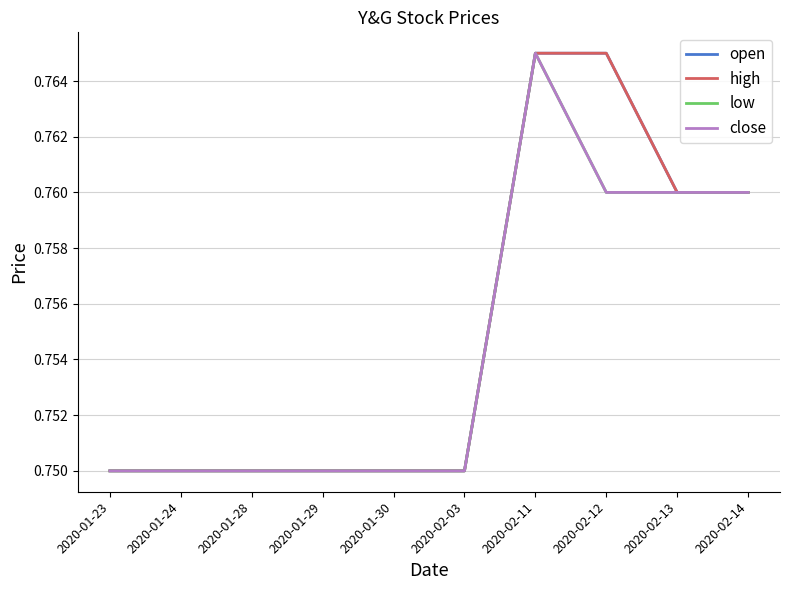

At which label does close reach its peak?

2020-02-11